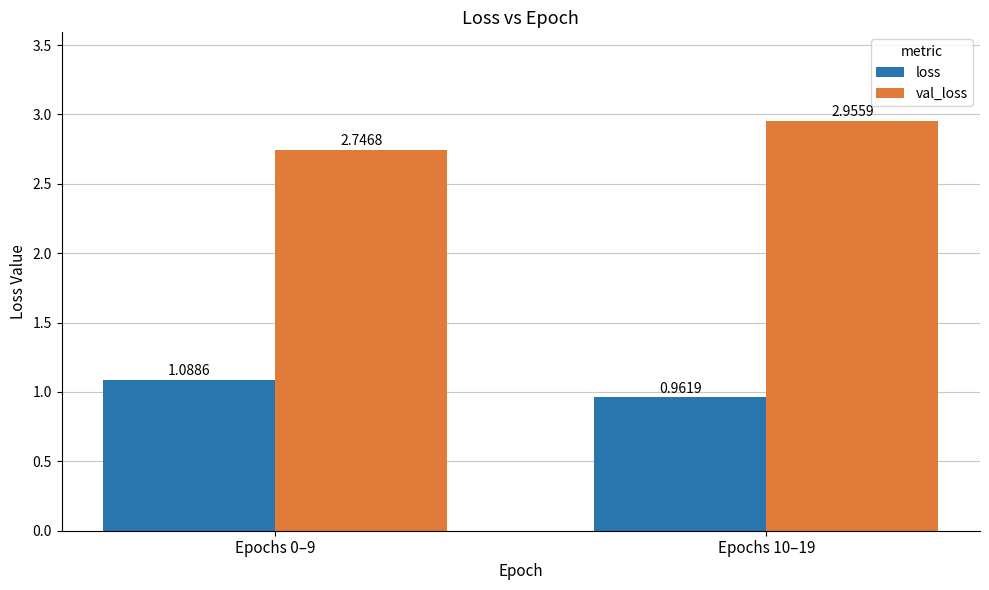

Where is val_loss nearest to the value 2?

Epochs 0–9